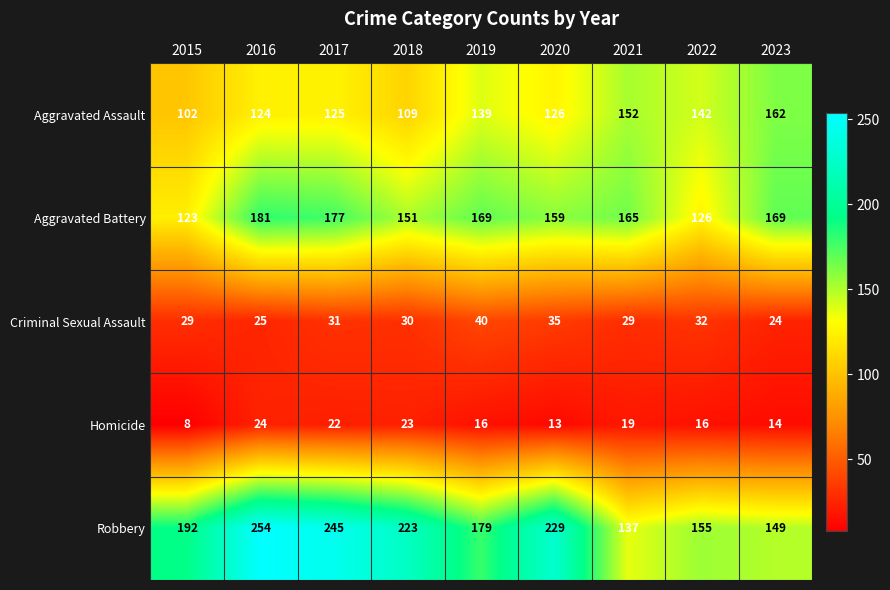

Which series has the largest total across all categories?

Robbery